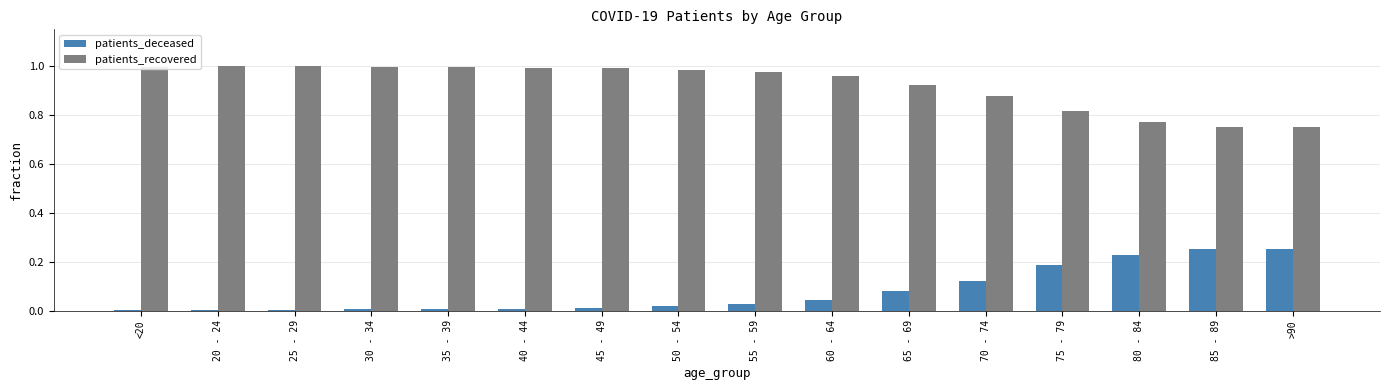

Is it true that patients_recovered equals 0.5 at 35 - 39?

False